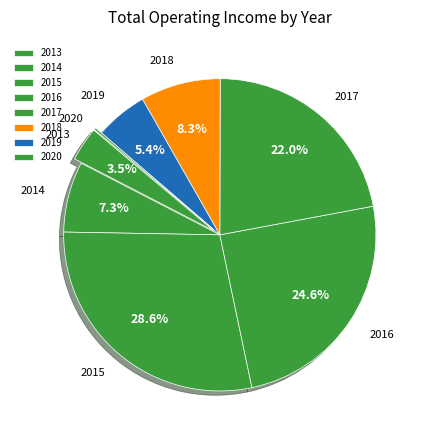

What portion of the pie excludes 2018?

91.7%